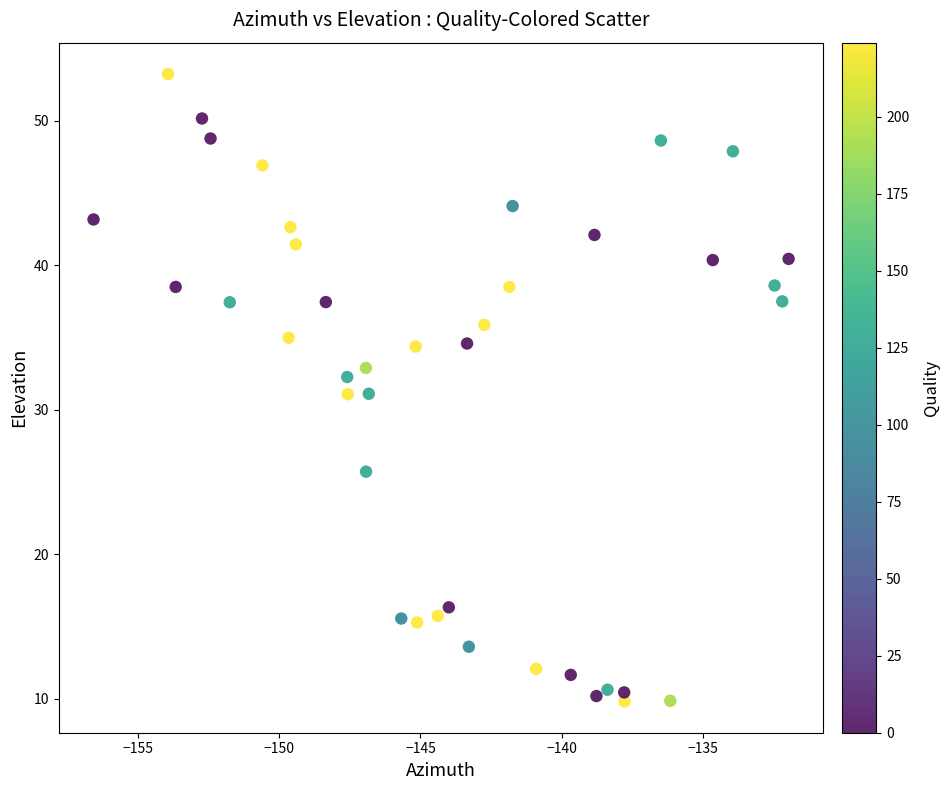

What is the range of Y values (max minus min)?

43.4